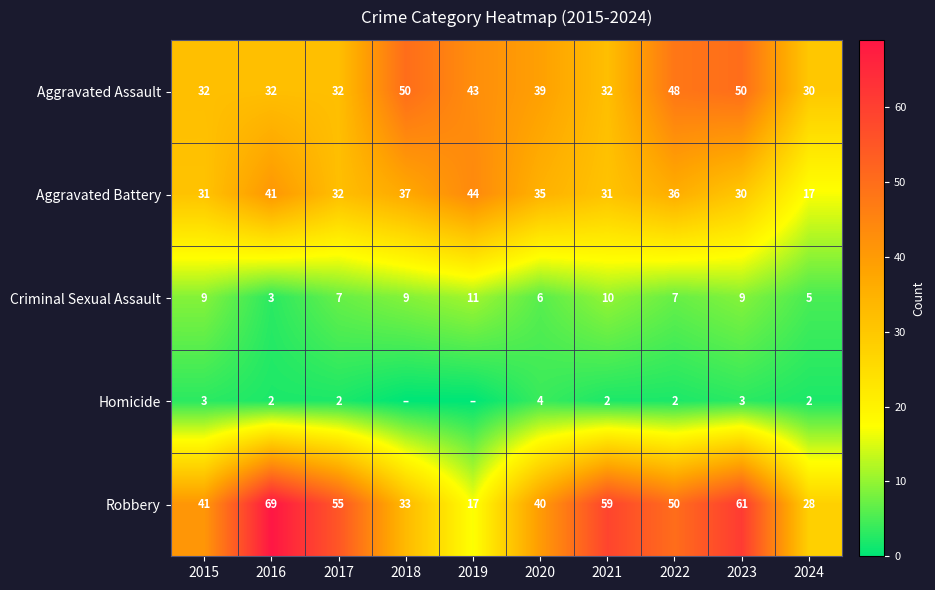

What is the lowest value of the Criminal Sexual Assault series?

3